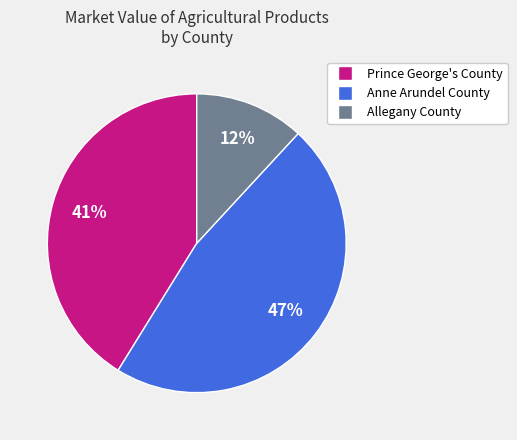

Is there any slice that represents more than half of the pie?

No